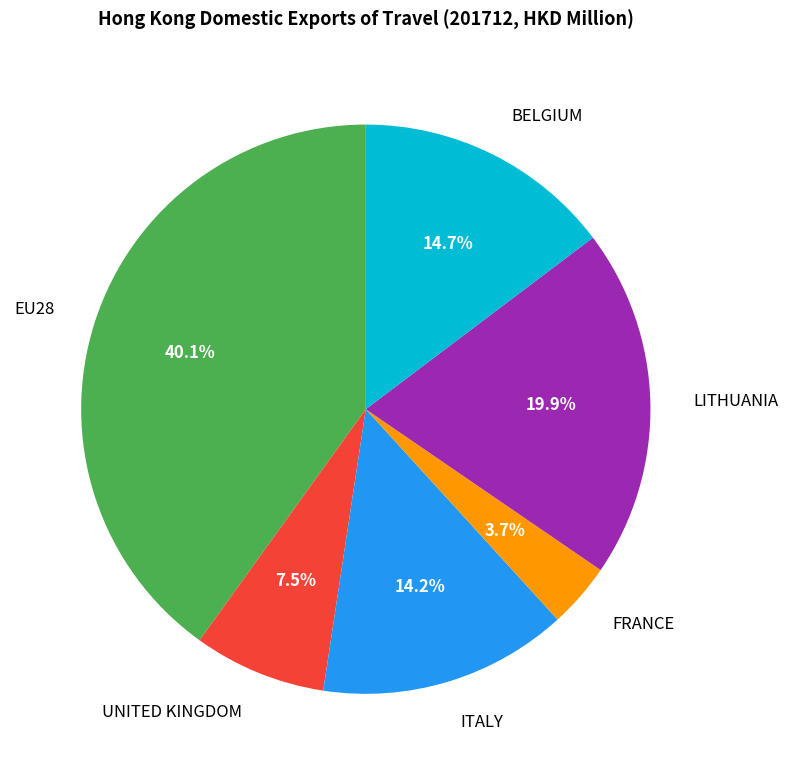

How much of the chart is everything except EU28?

59.9%